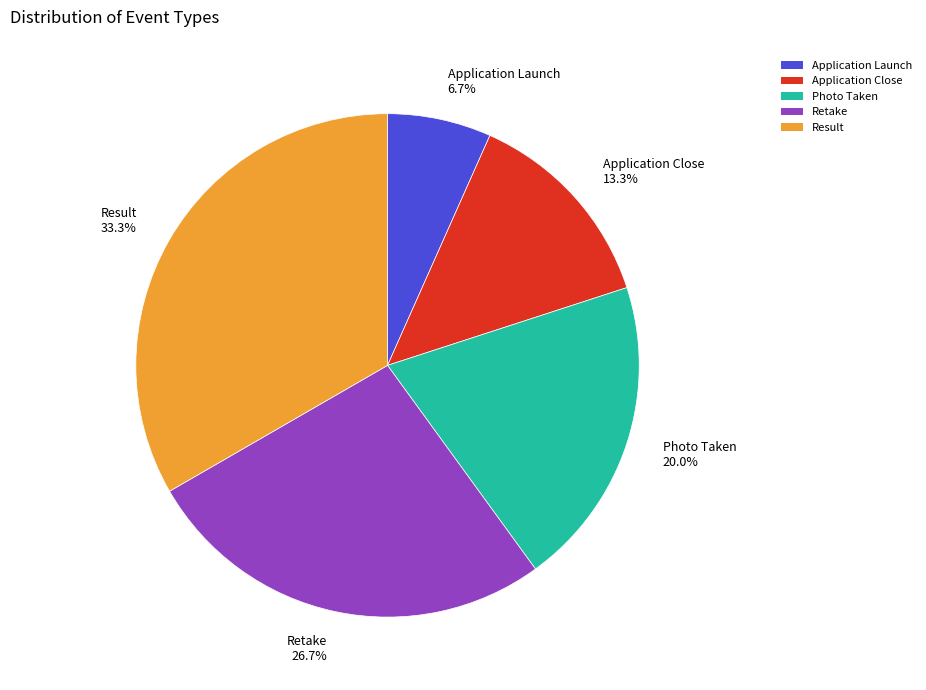

Which slice is the largest?

Result